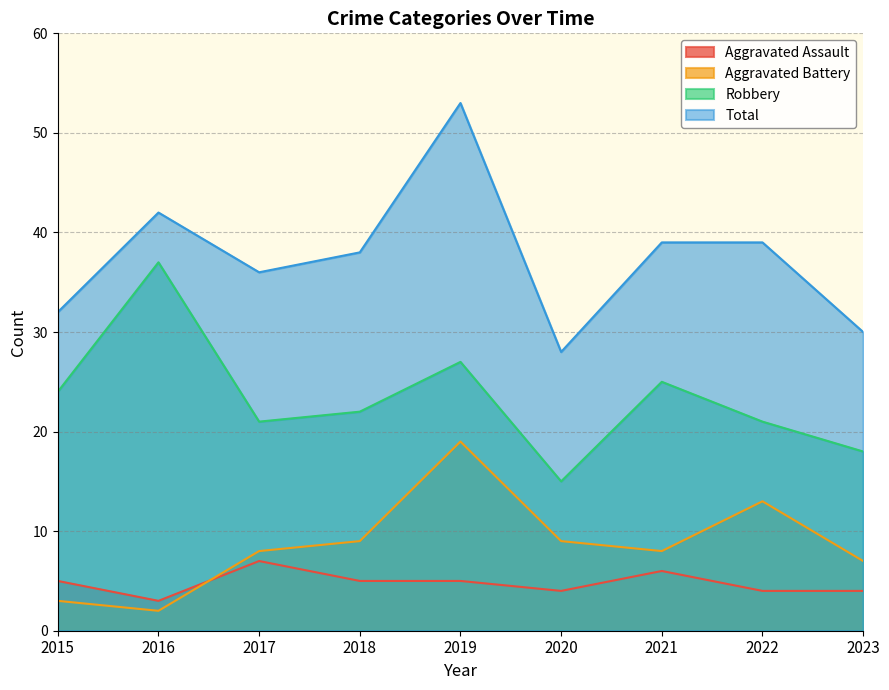

What is the average value of the Robbery series?

23